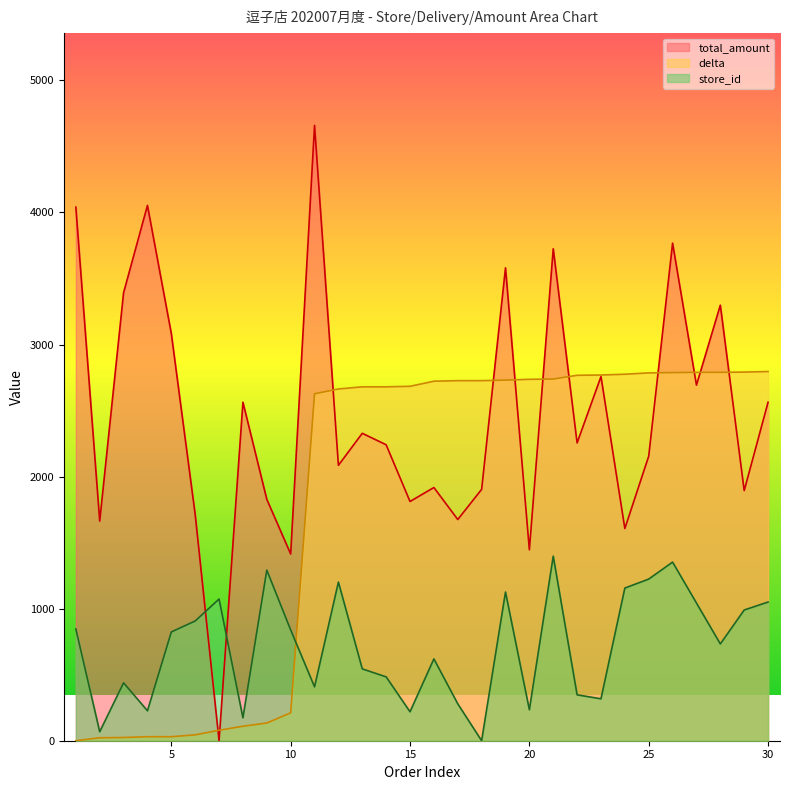

Rank the series by their average value, from highest to lowest.

total_amount, delta, store_id